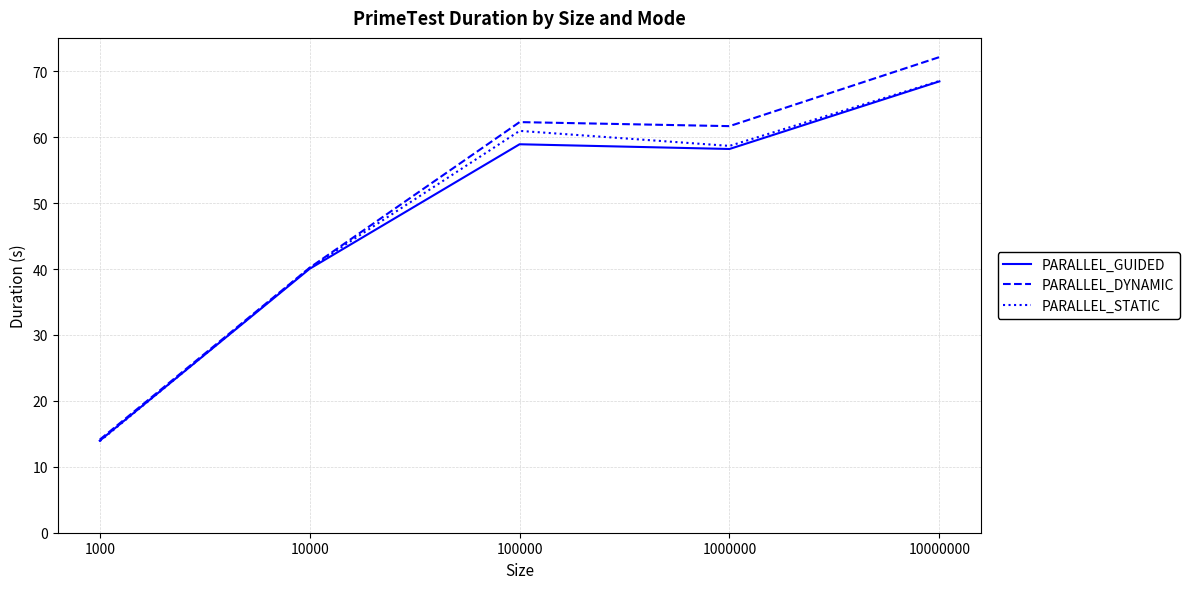

How many lines are shown in the chart?

3